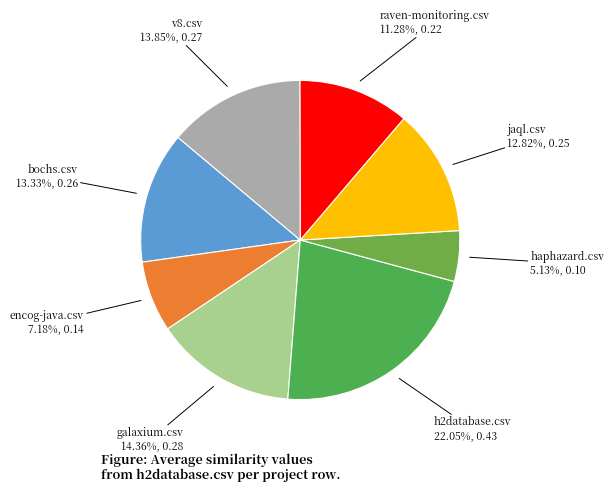

Count the number of slices in the pie.

8